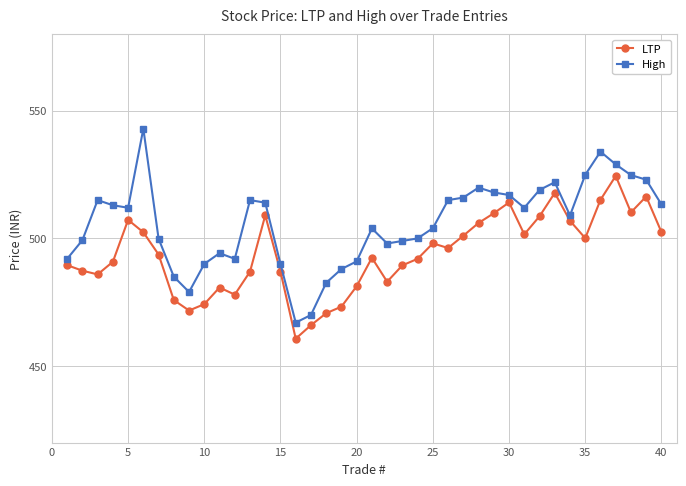

True or false: High and LTP intersect in this chart.

False